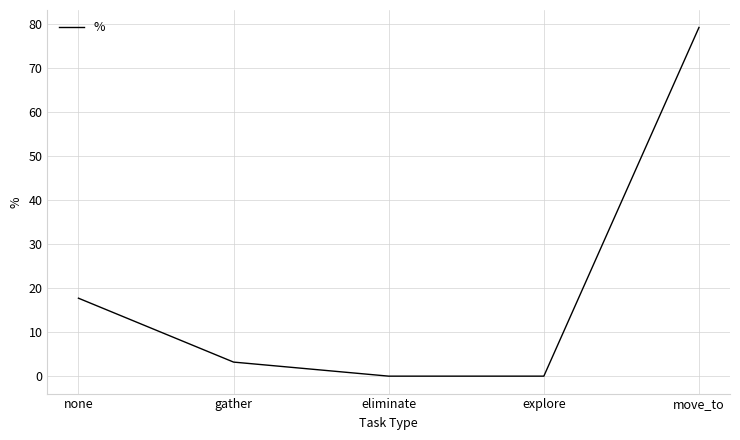

Reading left to right, transcribe all the data shown in this chart.

17.7	3.2	0.0	0.0	79.1